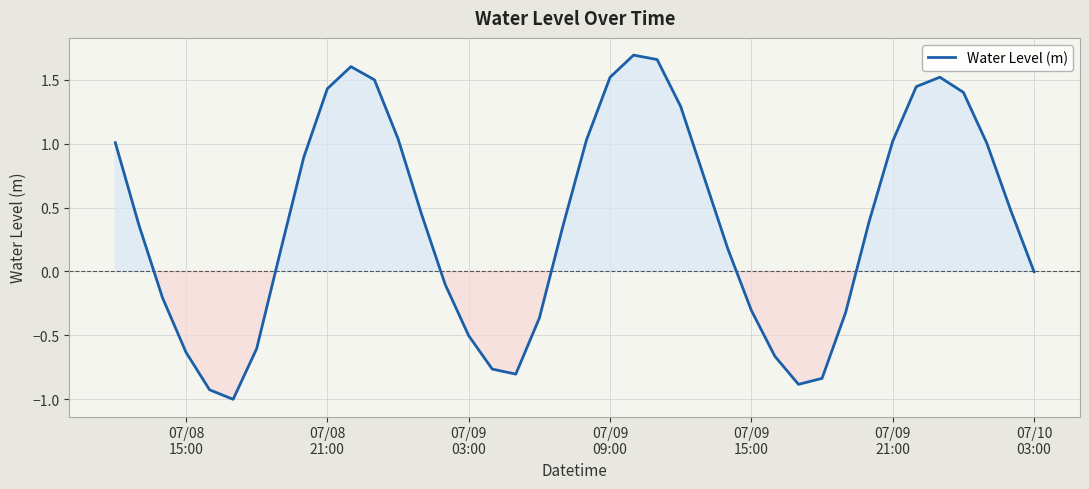

True or false: there are more than 1 points higher than both neighbors.

True